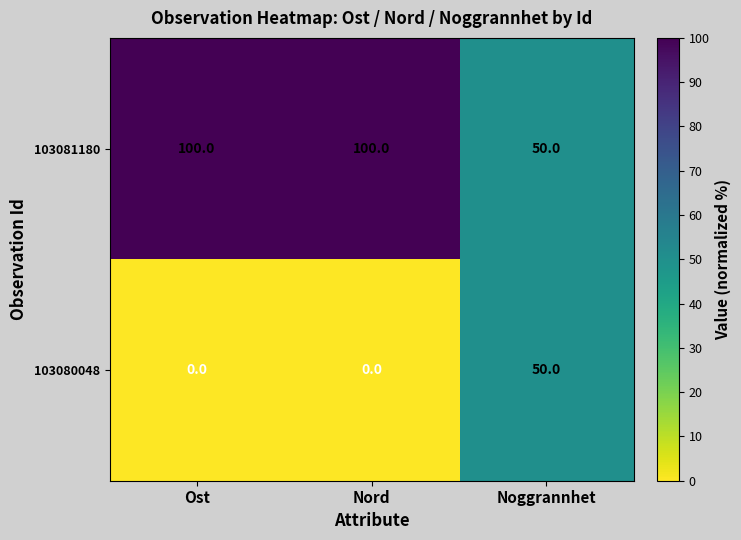

At which label does 103081180 reach its minimum?

Noggrannhet